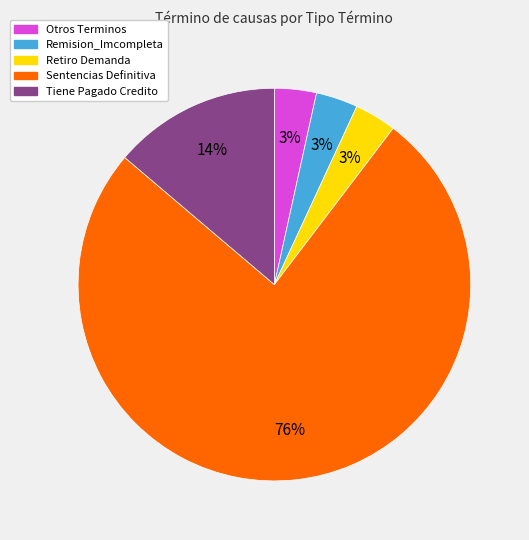

What is the largest slice in the pie chart?

Sentencias Definitiva